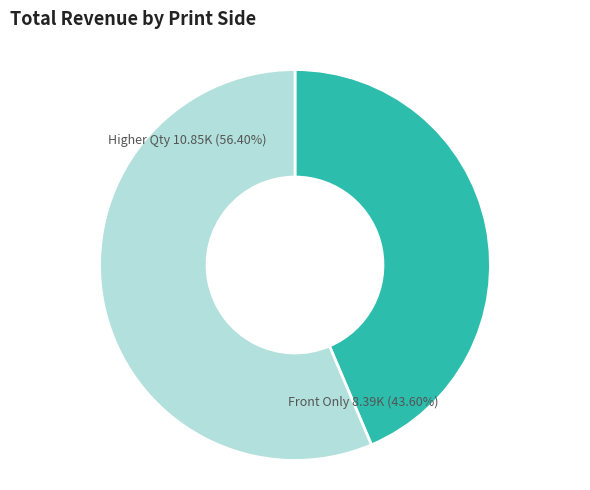

What is the ratio of the value at Higher Qty 10.85K (56.40%) to the value at Front Only 8.39K (43.60%)?

1.3